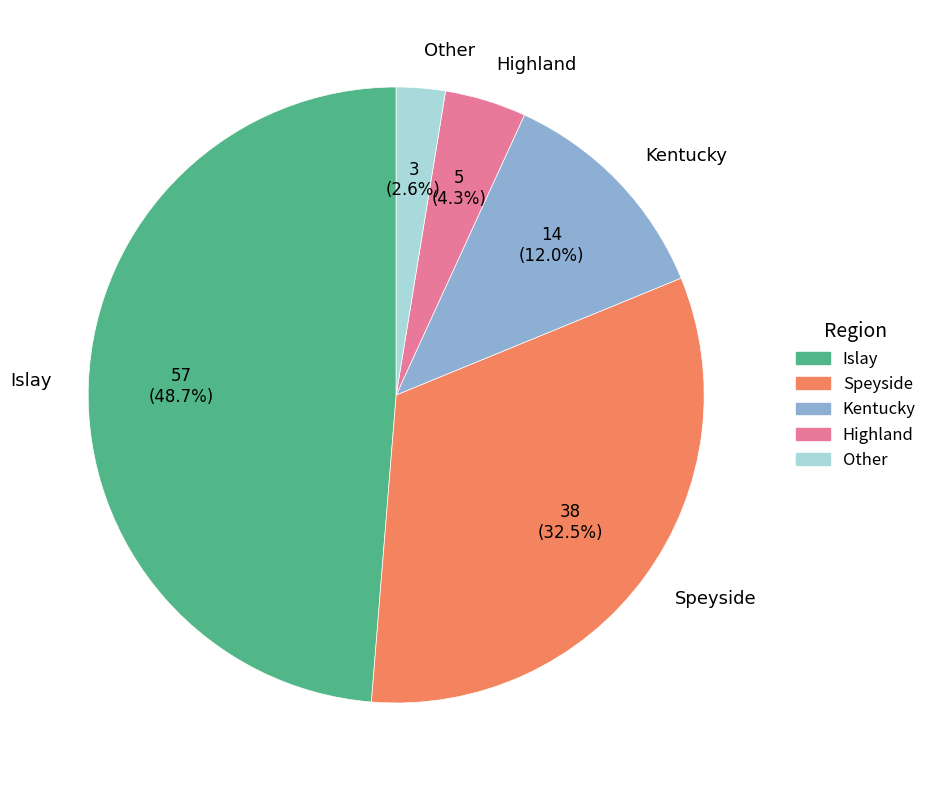

How many segments does this pie chart have?

5